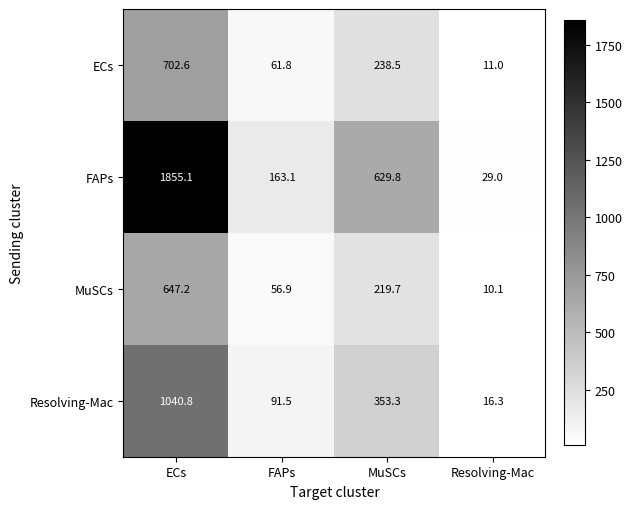

Read the ECs value at FAPs.

61.8